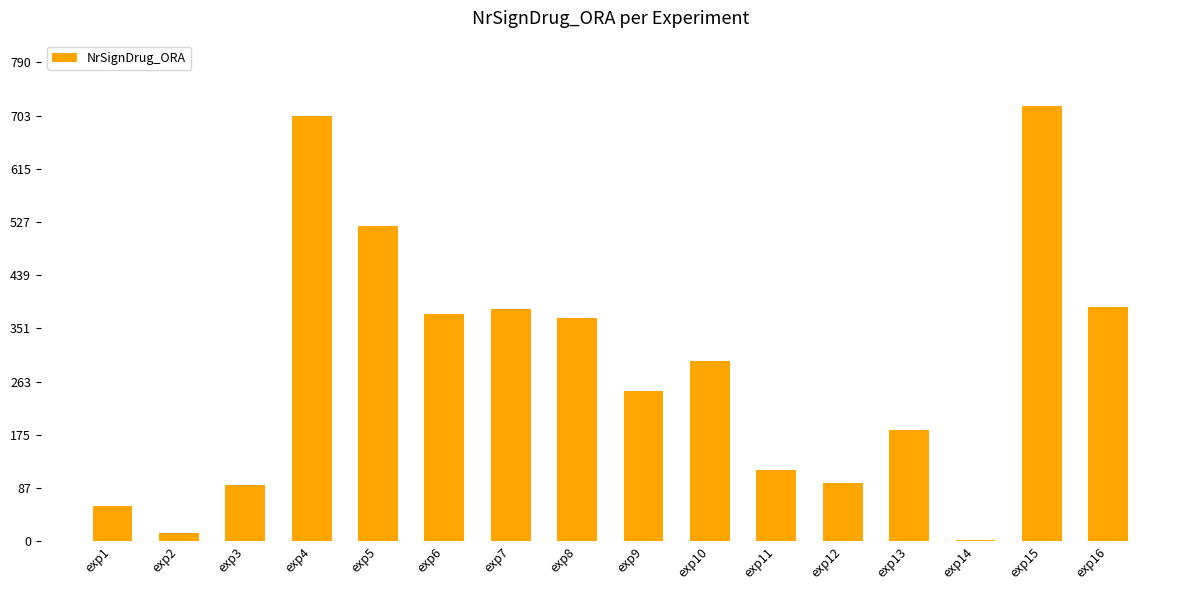

What is the greatest value displayed?

719